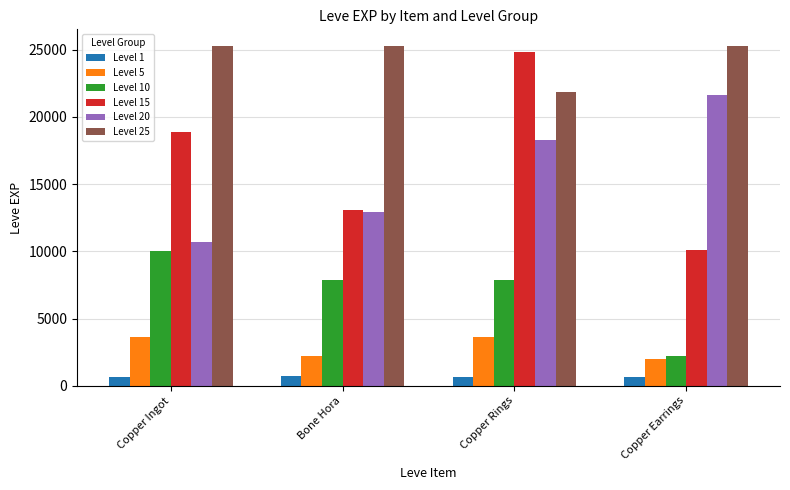

What are all the series names shown in the legend?

Level 1, Level 5, Level 10, Level 15, Level 20, Level 25